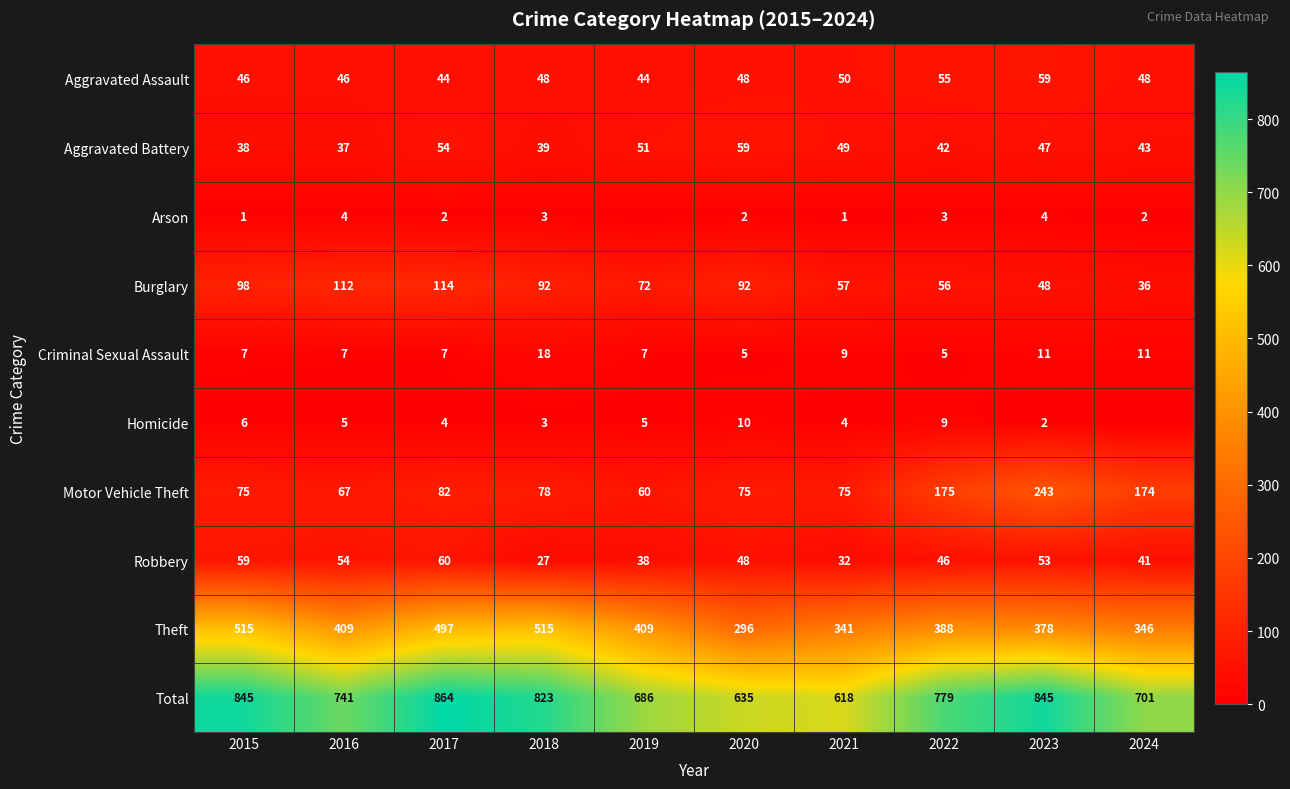

What is the total value across all series at 2023?

1690